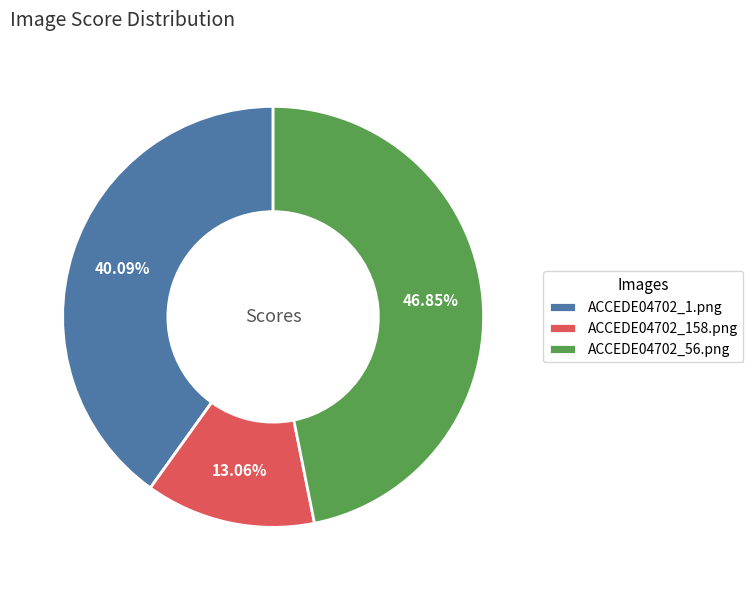

Which has a higher value, ACCEDE04702_158.png or ACCEDE04702_1.png?

ACCEDE04702_1.png